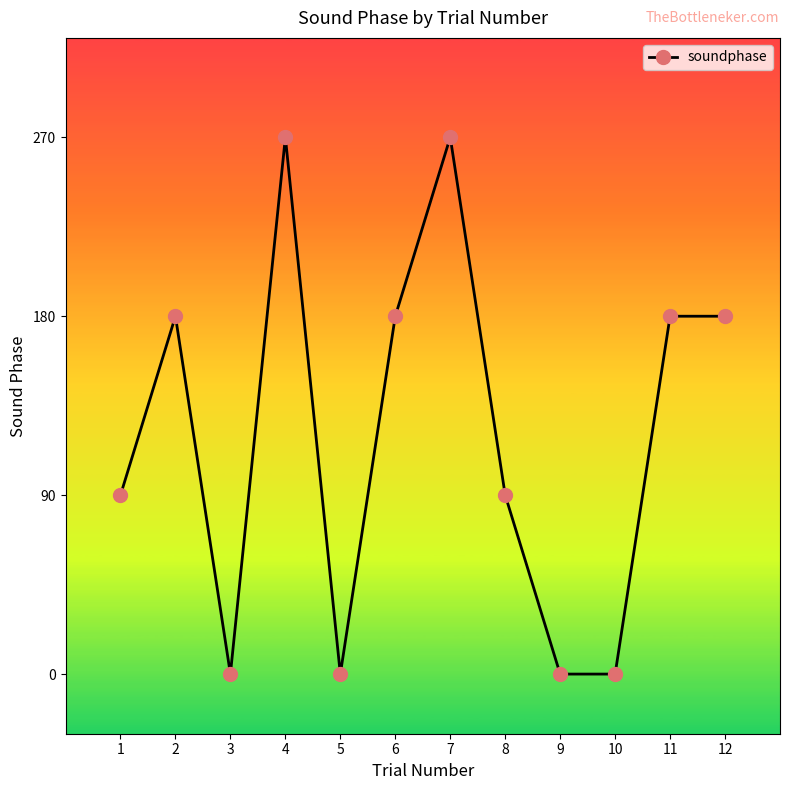

What is the difference between the maximum and minimum values?

270